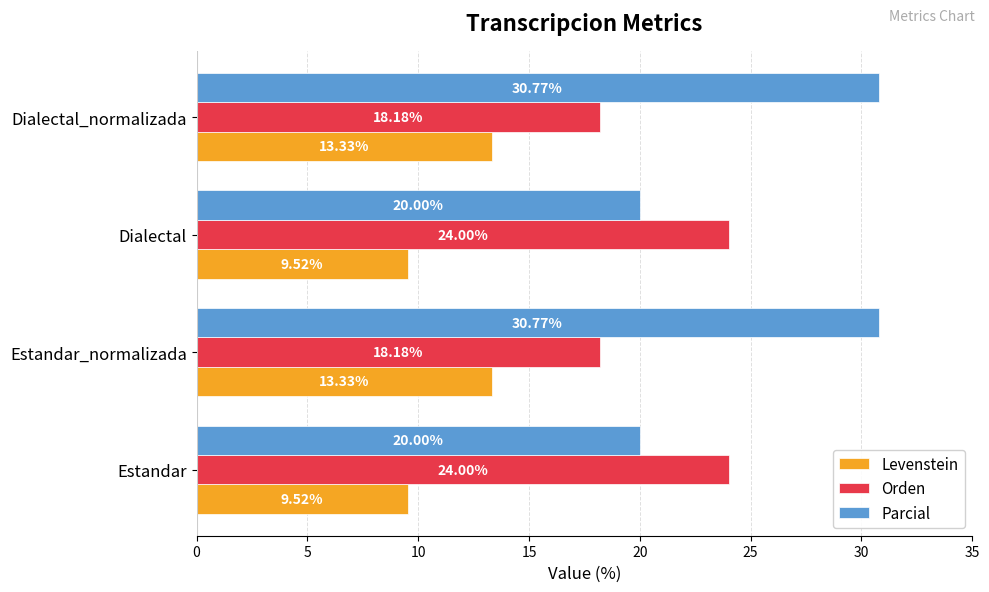

Between Dialectal and Dialectal_normalizada, which series saw the biggest shift?

Parcial